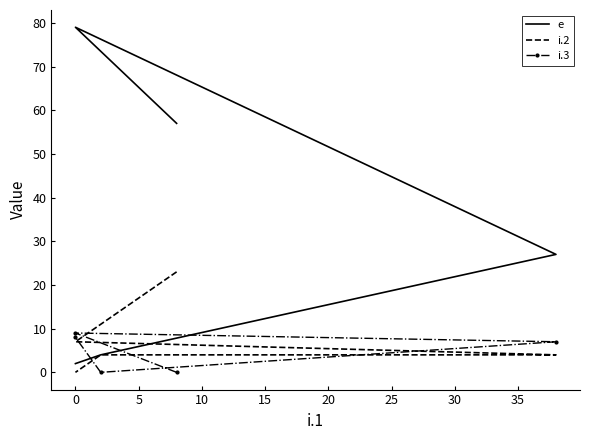

What is the highest value of the e series?

79